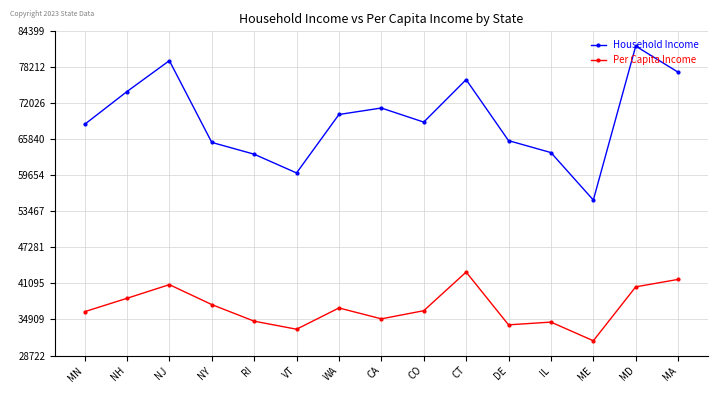

Is it true that Per Capita Income equals 40895 at NJ?

True